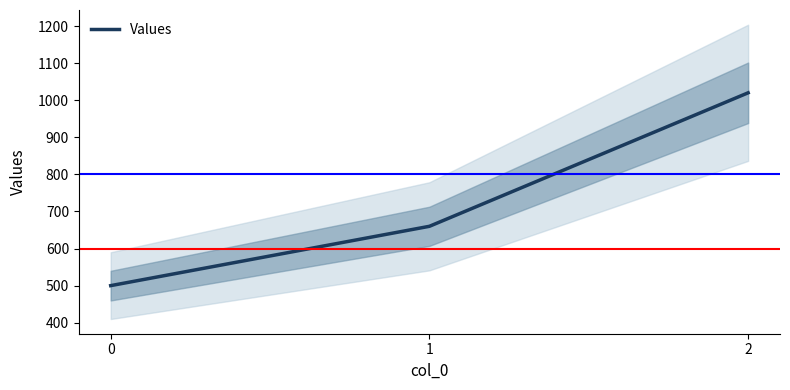

What is the sum of the values at 2 and 1?

1680